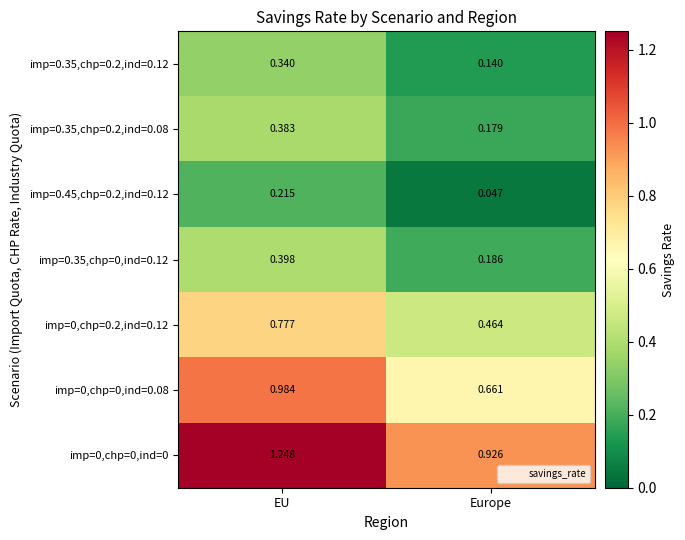

Is the value of imp=0.35,chp=0.2,ind=0.12 at Europe greater than the value of imp=0.35,chp=0.2,ind=0.08 at EU?

No